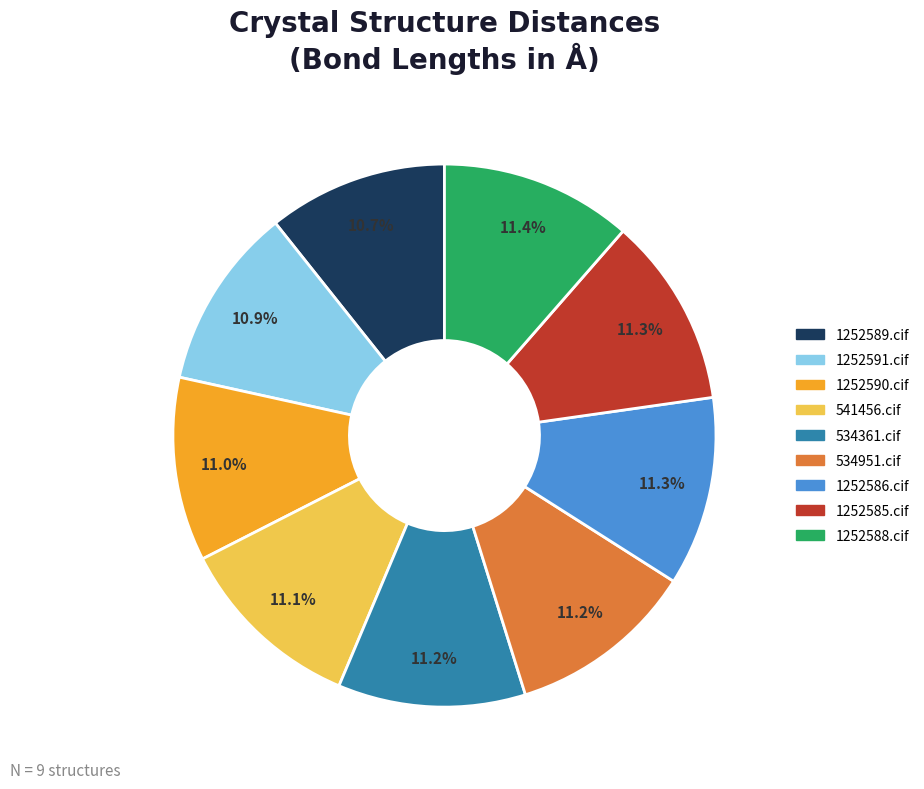

What percentage is NOT represented by 1252590.cif?

89.0%